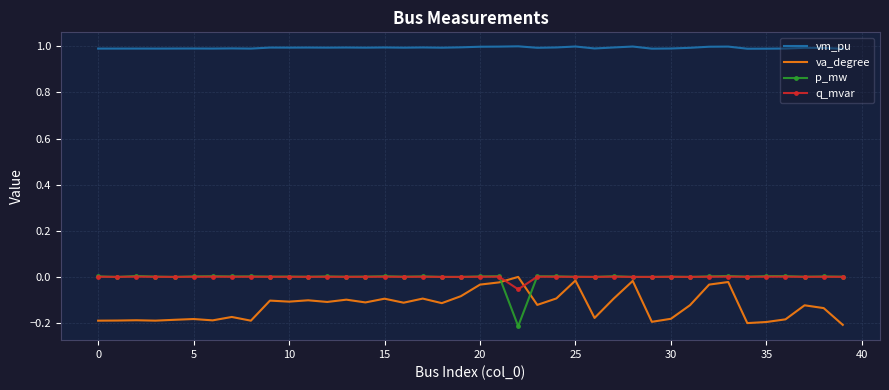

True or false: vm_pu and p_mw cross at least once.

False